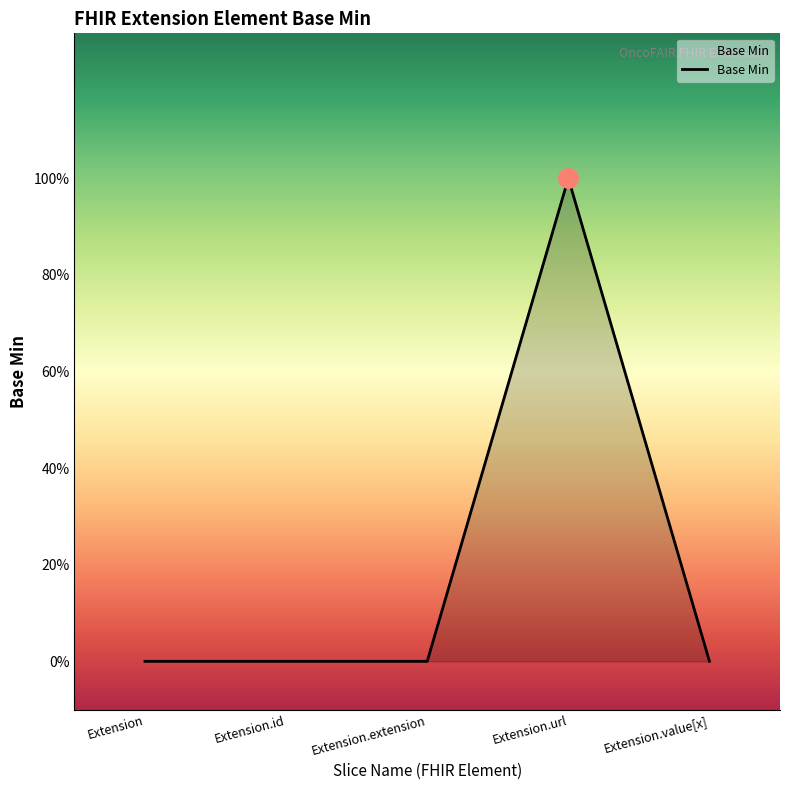

What is the maximum value shown in the chart?

1